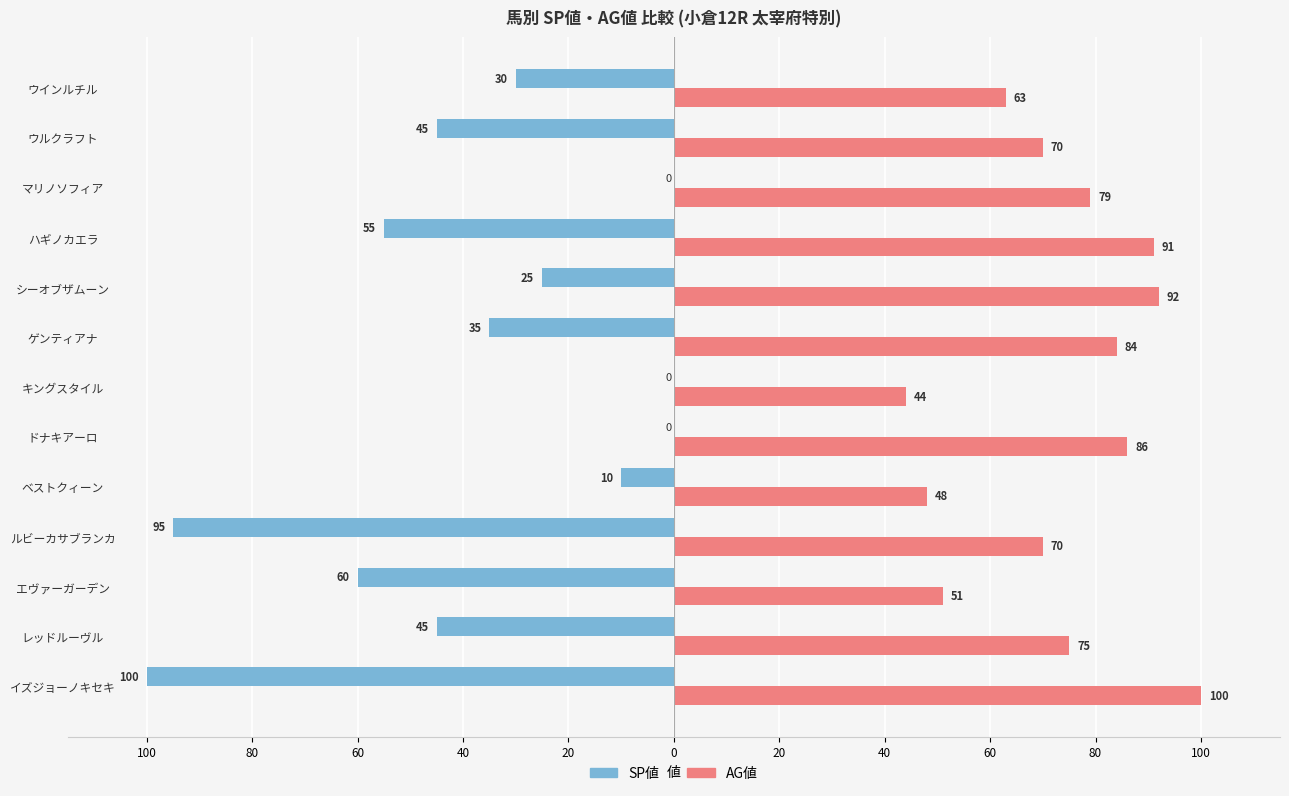

Which series has the widest spread of values?

SP値